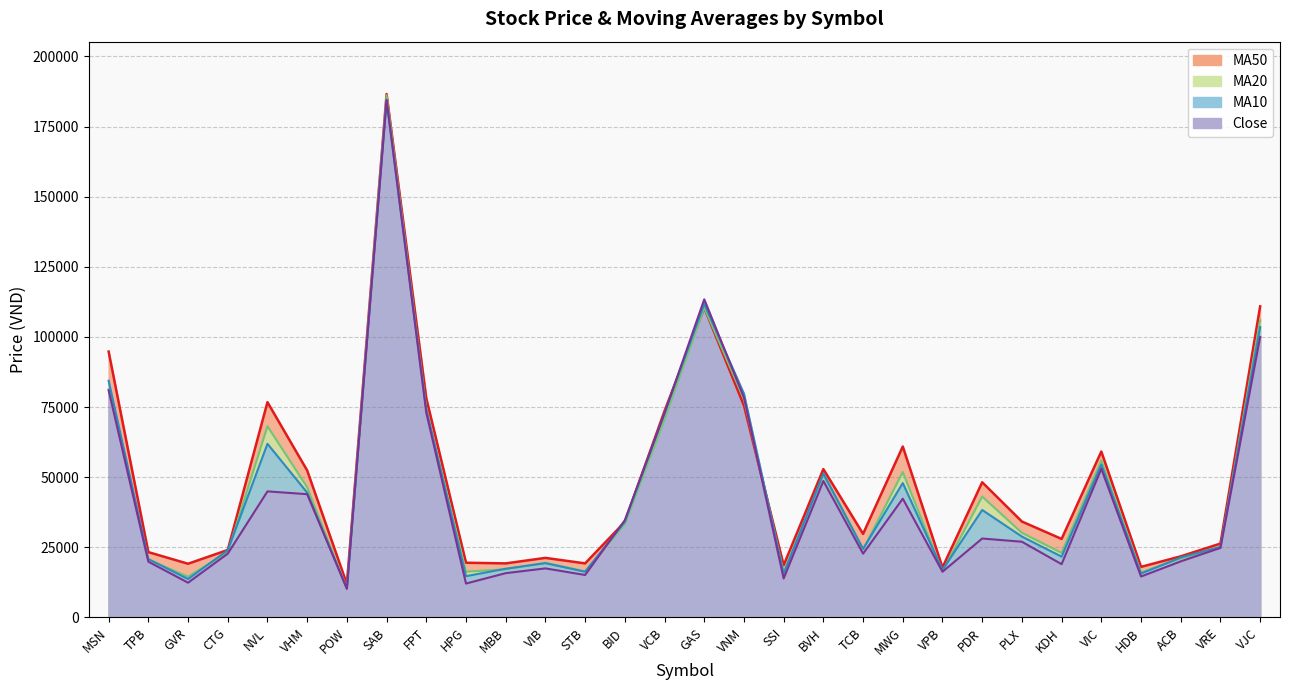

How many data points in MA20 are above 30195?

15